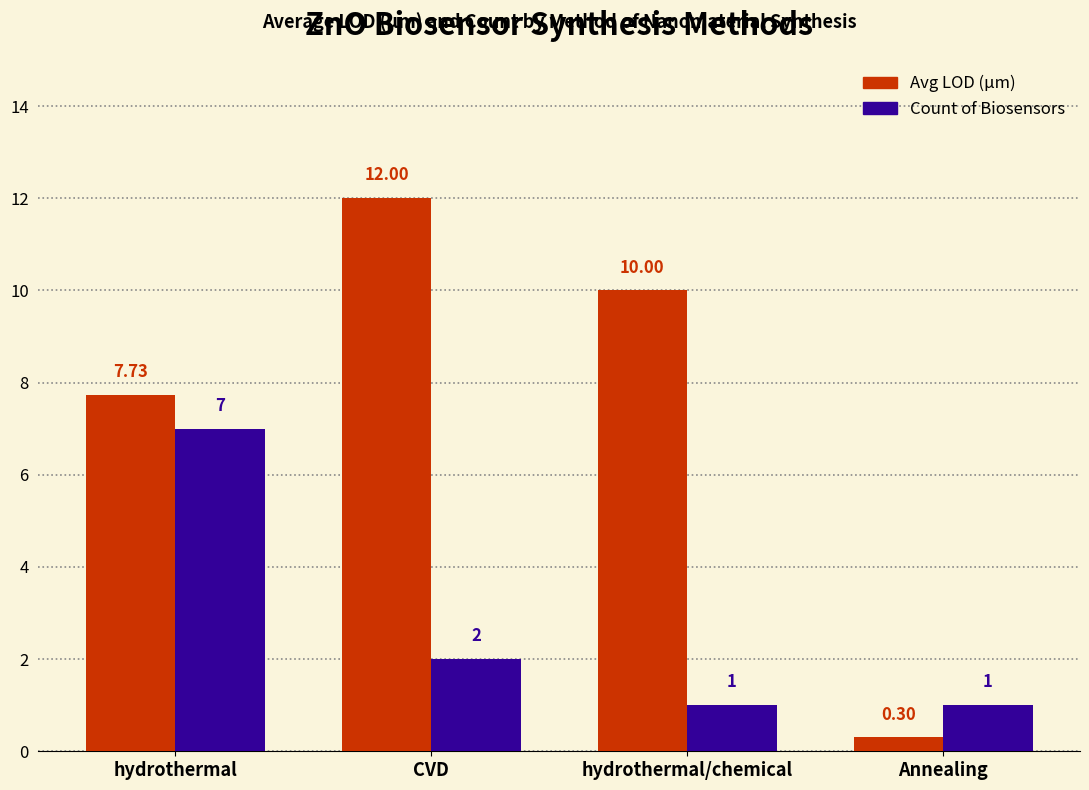

Which category has the highest value across all series?

CVD